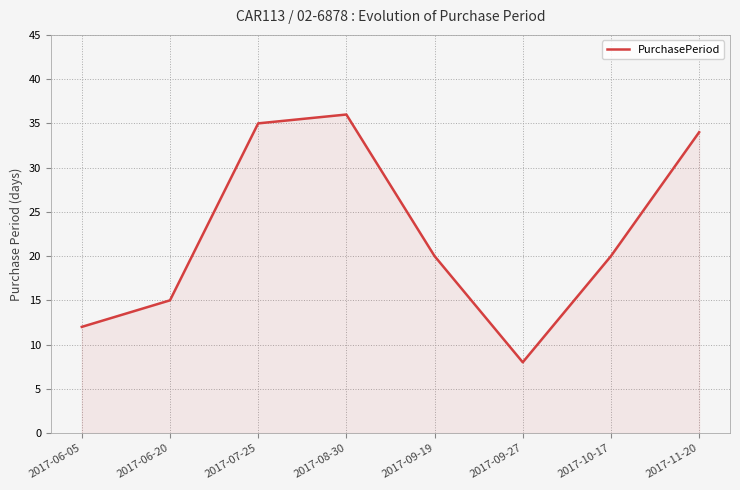

Reading left to right, list all the values displayed in this chart.

12	15	35	36	20	8	20	34